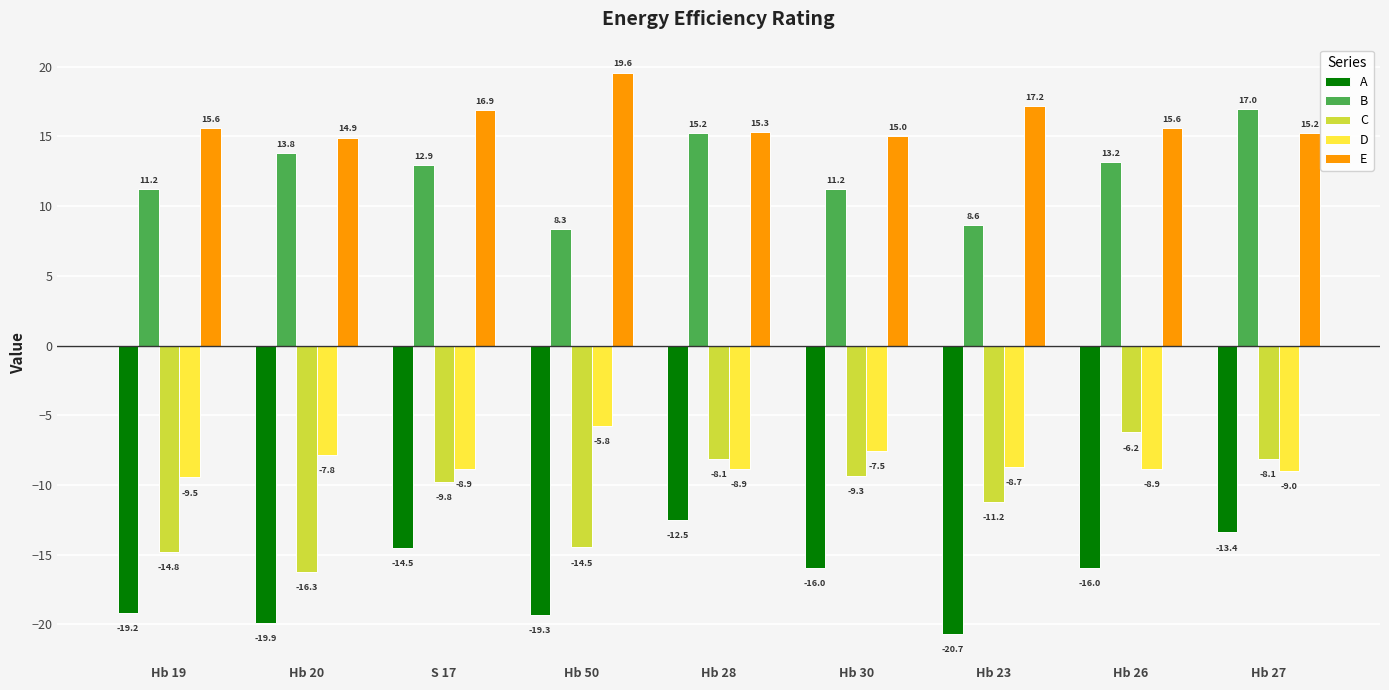

What is the value of the E bar at the 3rd from the left?

16.9